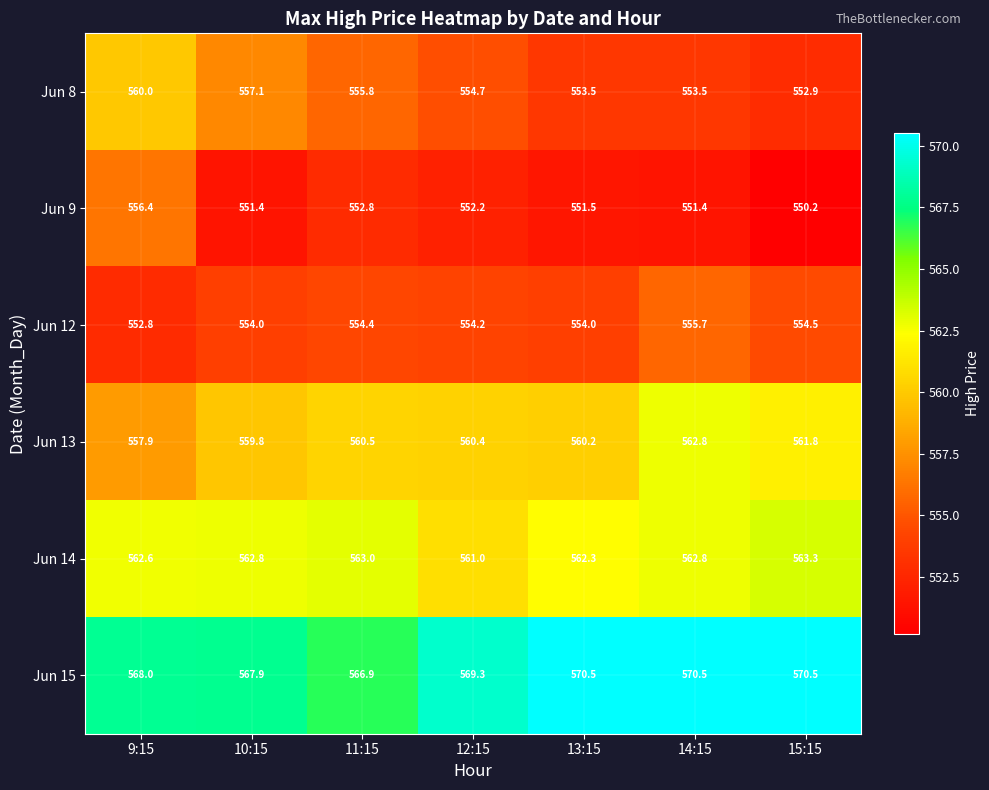

What is the average value of the Jun 9 series?

552.3